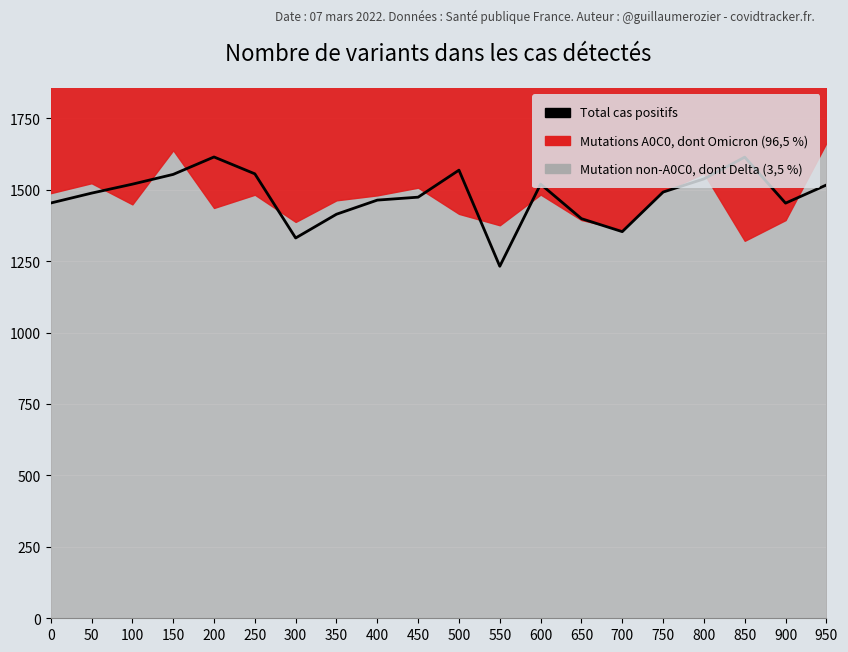

List the labels in order of value, largest first.

200, 850, 500, 250, 150, 800, 600, 100, 950, 750, 50, 450, 400, 0, 900, 350, 650, 700, 300, 550